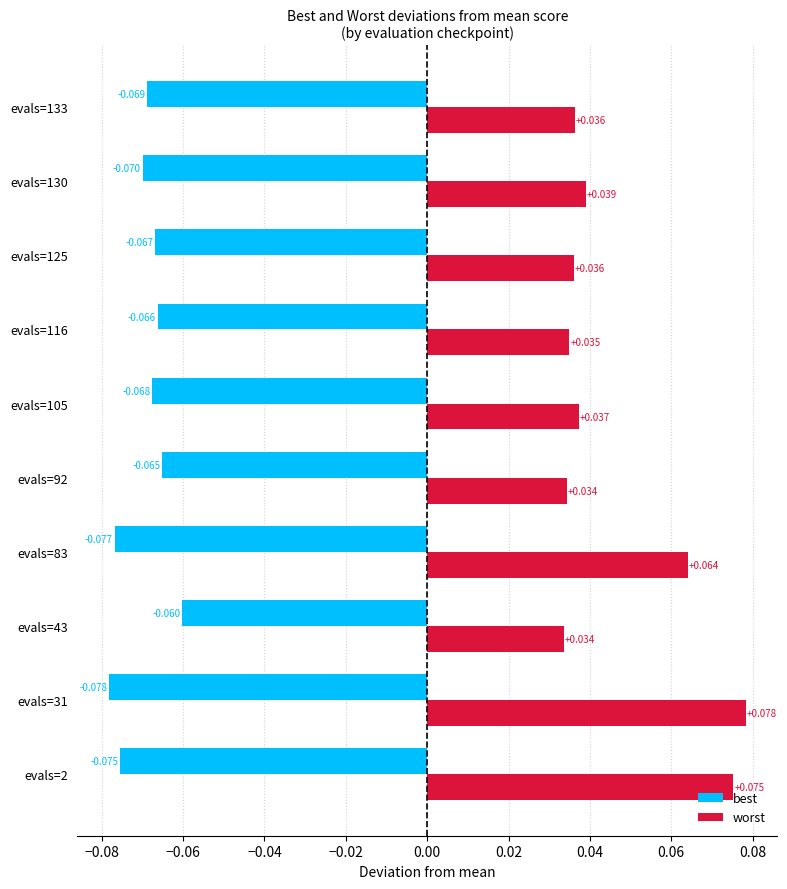

Rank the series by their maximum value, from highest to lowest.

worst, best